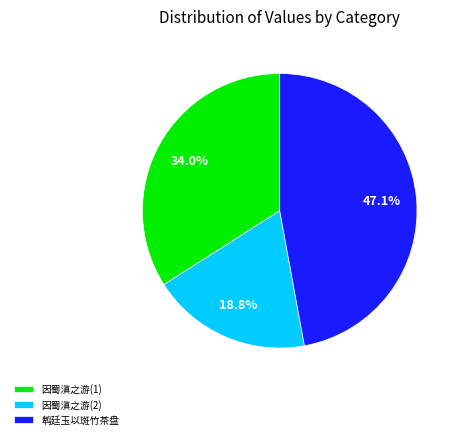

What is the smallest slice in the pie chart?

因蜀滇之游(2)